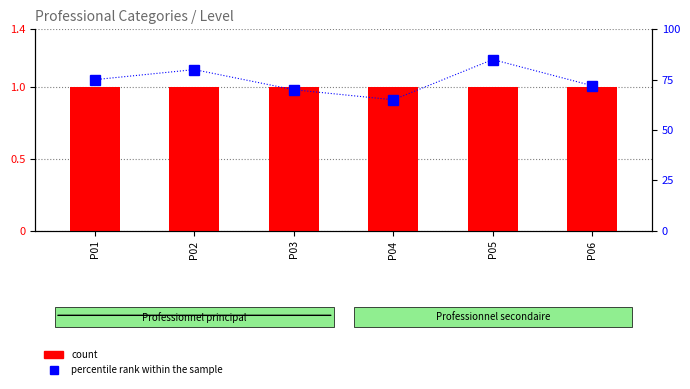

The value of count at P01 is 0. True or false?

False